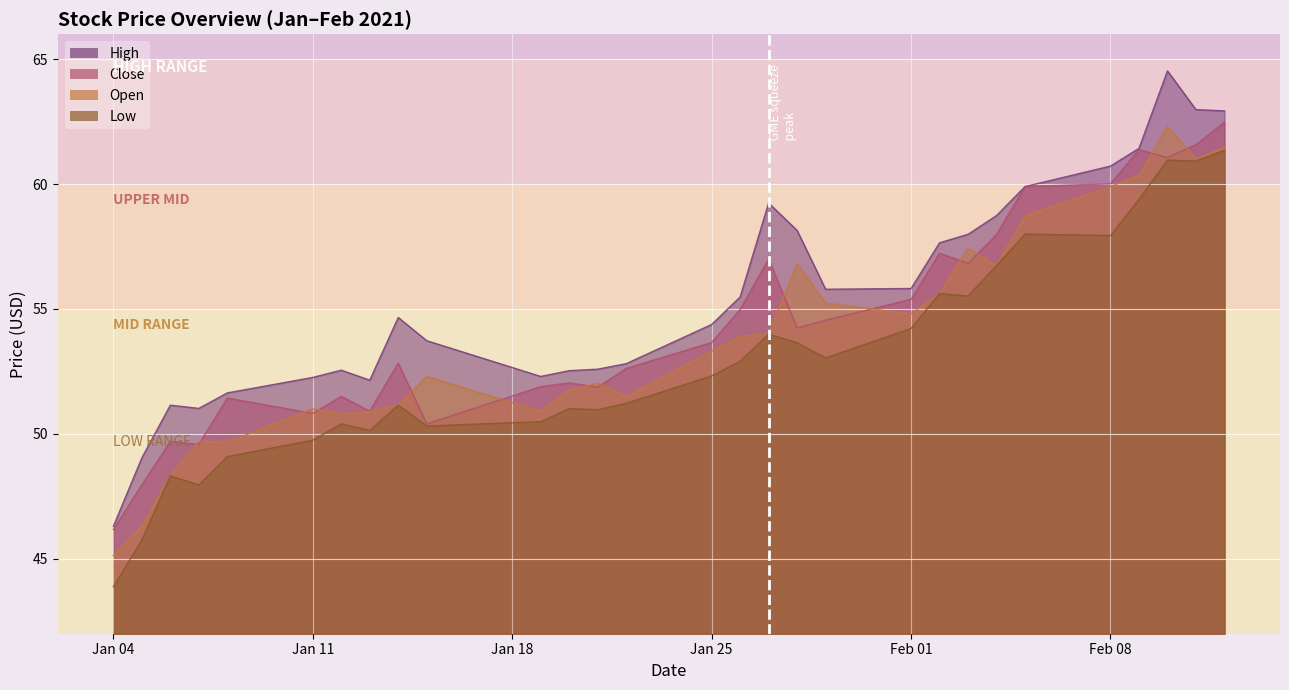

True or false: Low and High cross at least once.

False